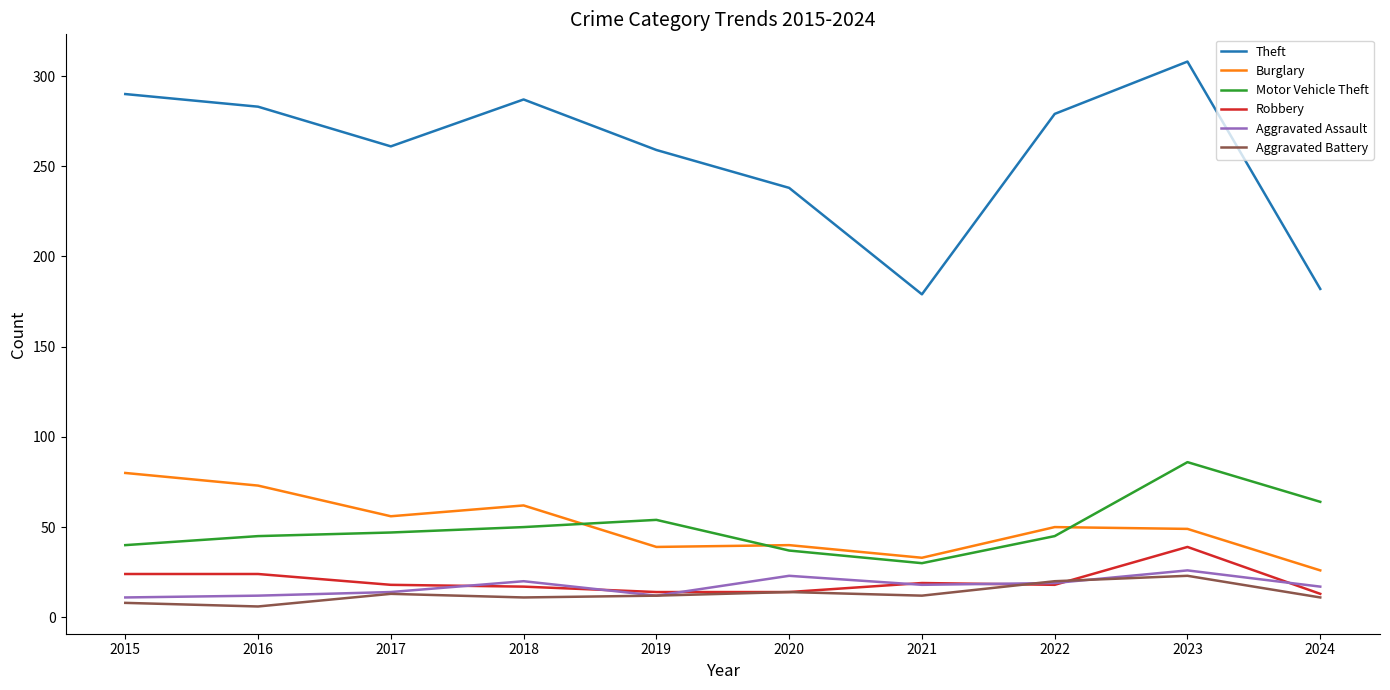

What is the maximum value shown in the chart?

308